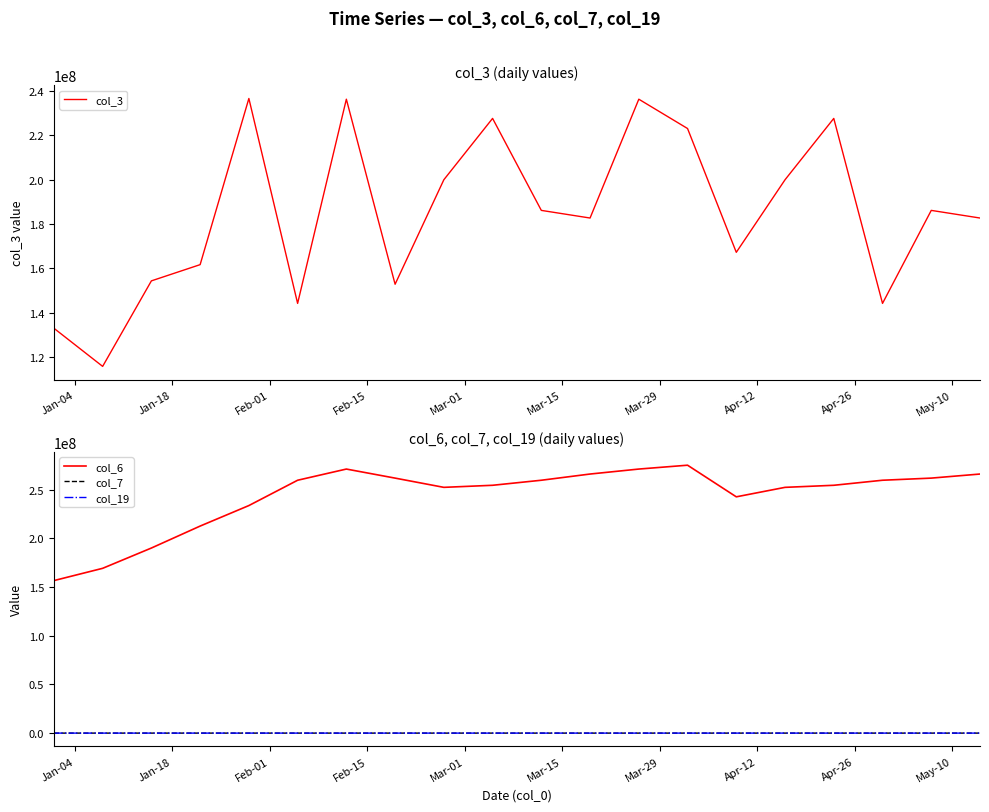

What is the maximum value for col_3?

236710280